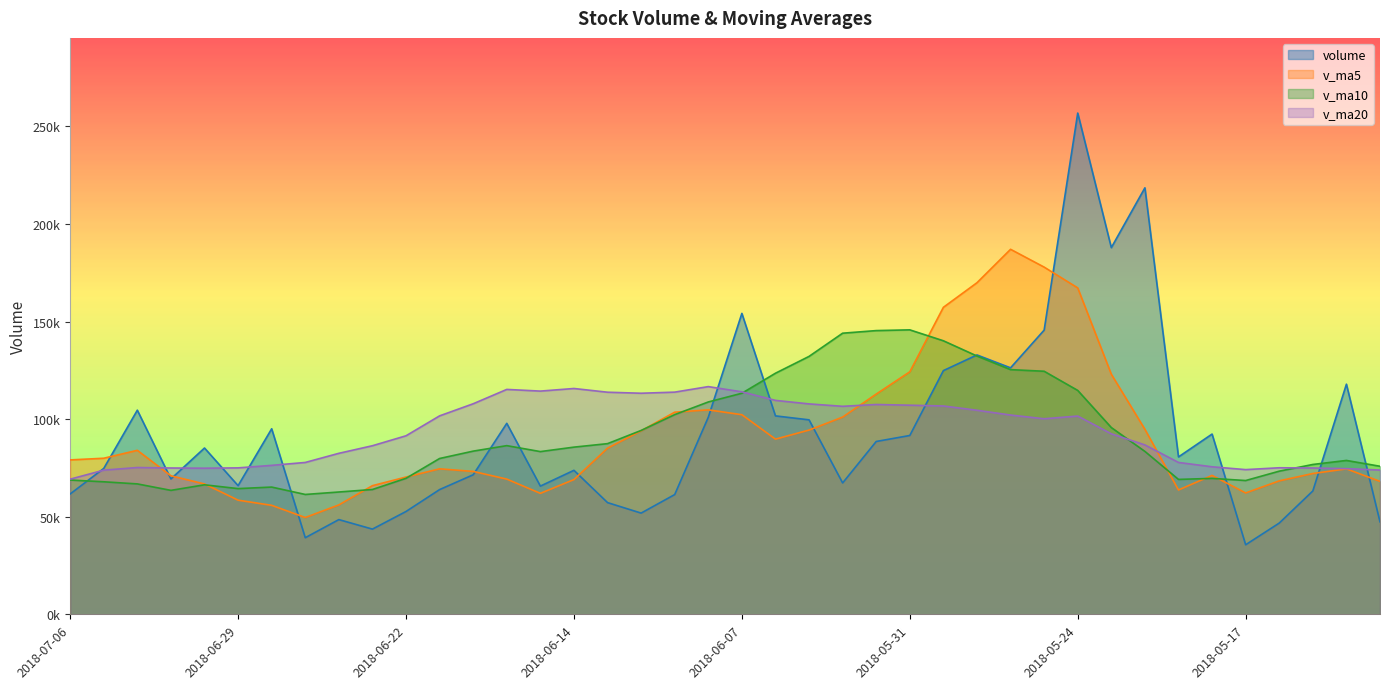

Which series has the largest range (max minus min)?

volume